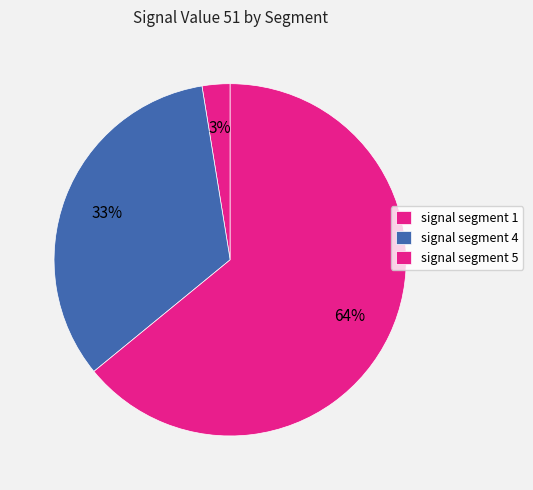

Count the number of slices in the pie.

3